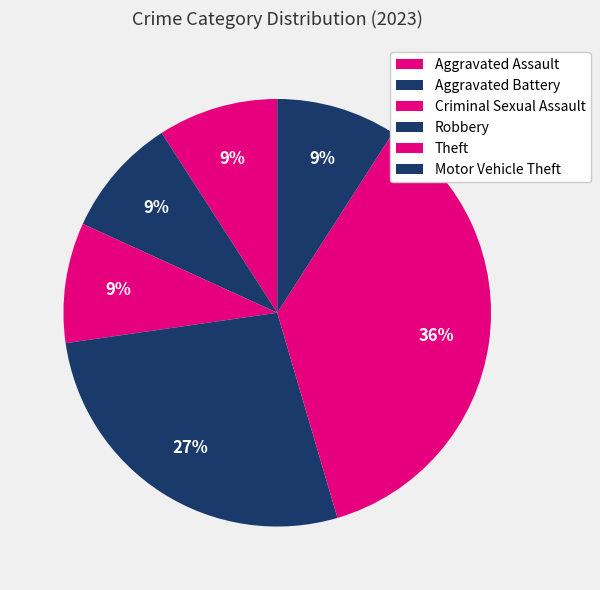

To the nearest percent, what percentage of the pie is Theft?

36%